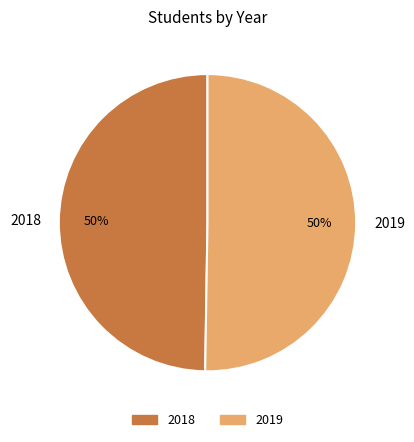

Combined, do 2019 and 2018 account for over 50%?

Yes